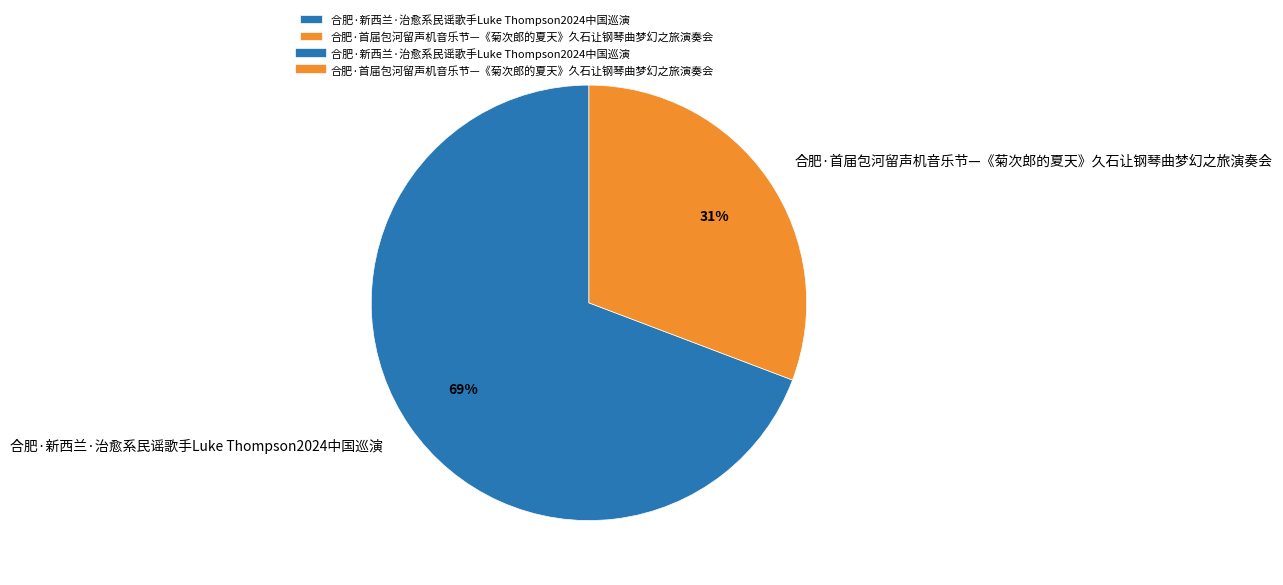

How many segments does this pie chart have?

2